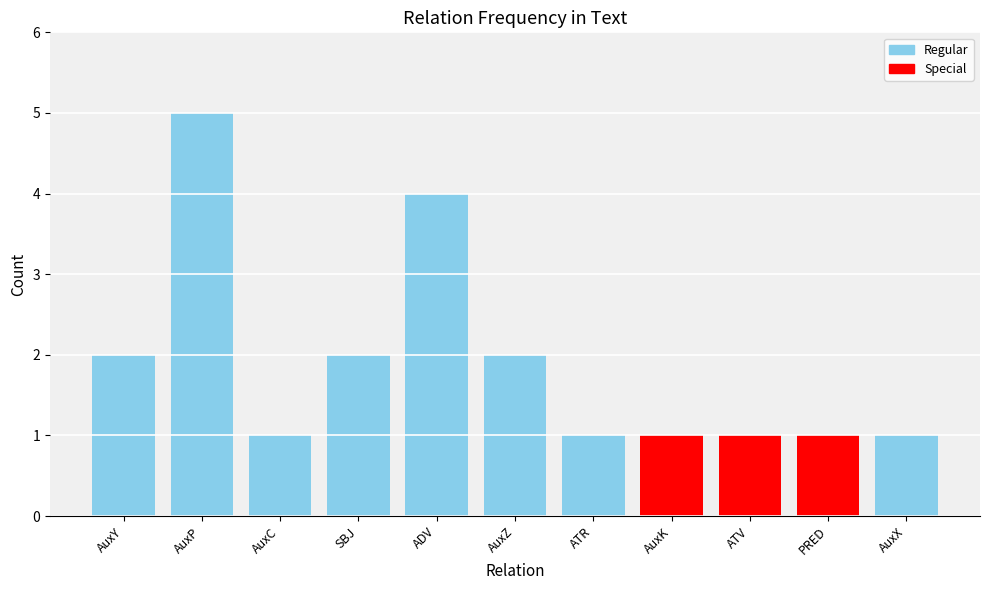

What position from the left is ATV?

9